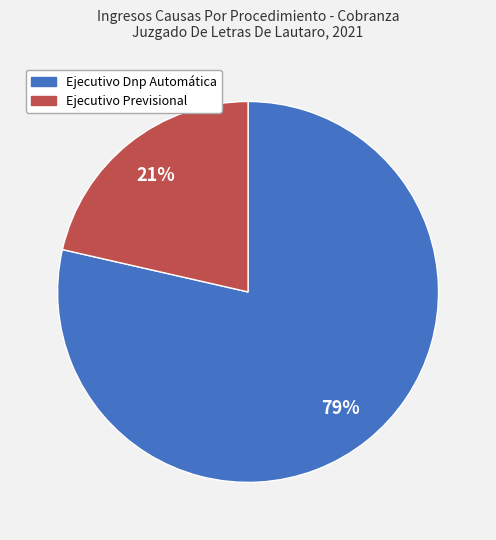

What is the ratio of the value at Ejecutivo Previsional to the value at Ejecutivo Dnp Automática?

0.3